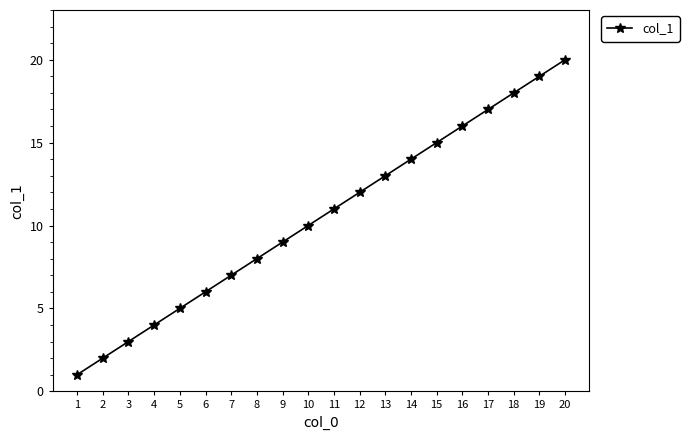

Which has a higher value, 8 or 10?

10